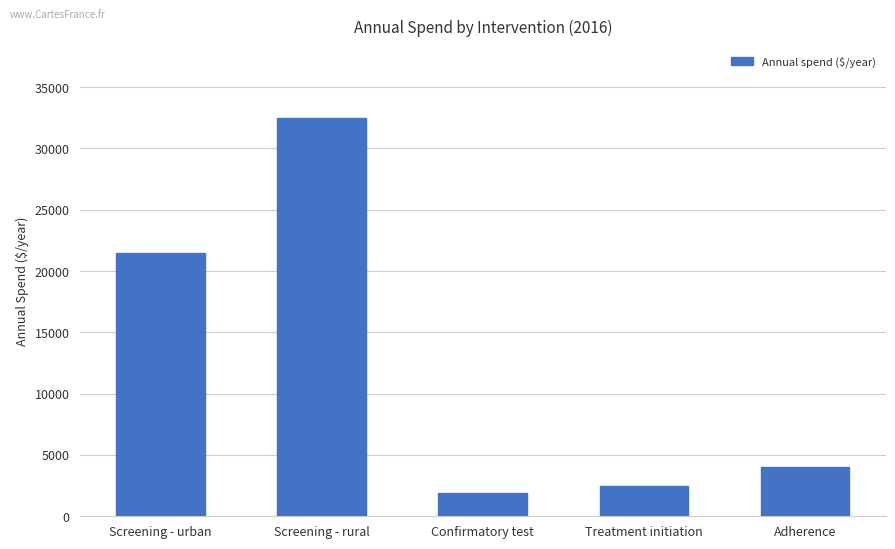

Count the number of data series in this chart.

1